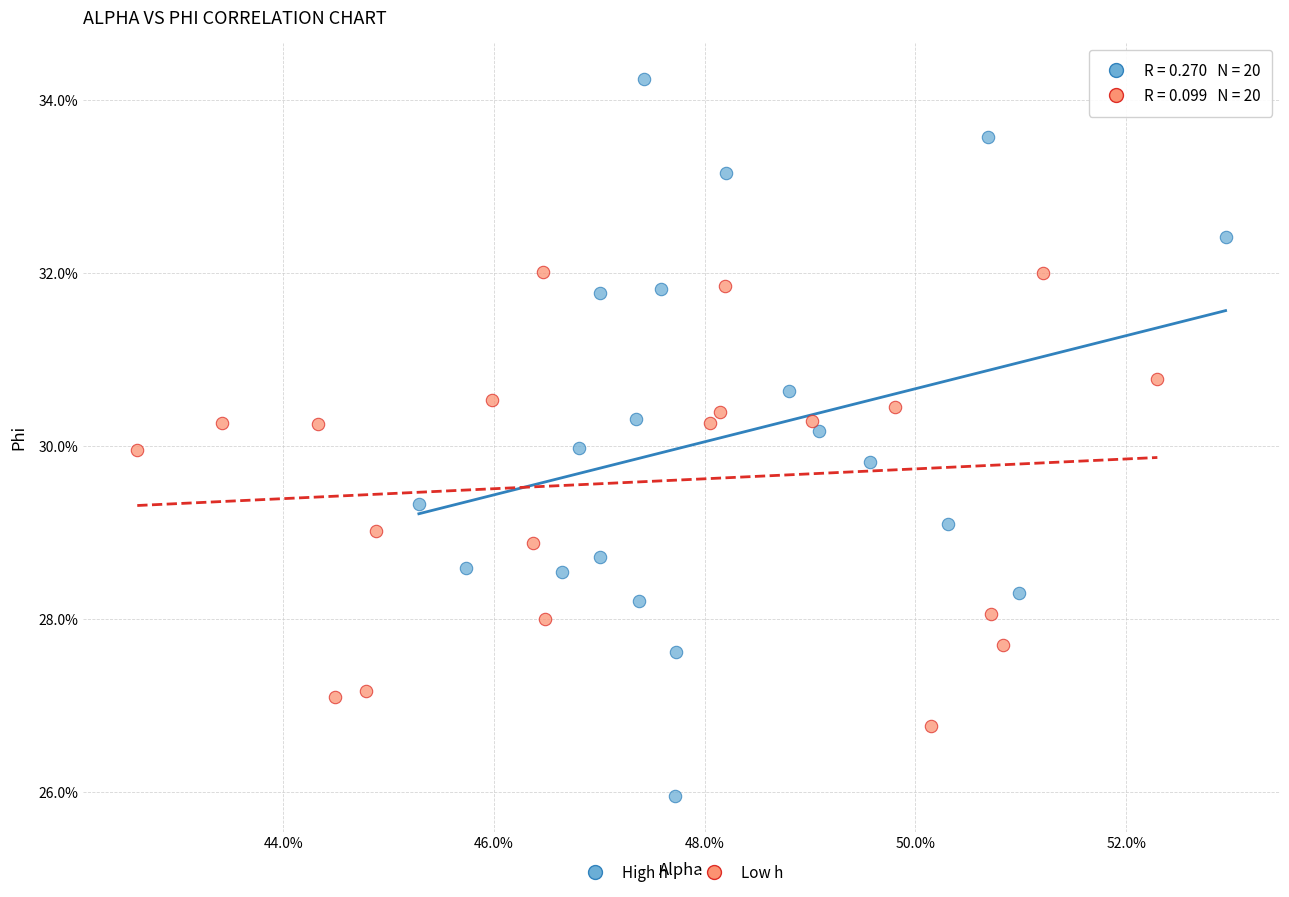

Which series reaches the maximum Y coordinate?

High h